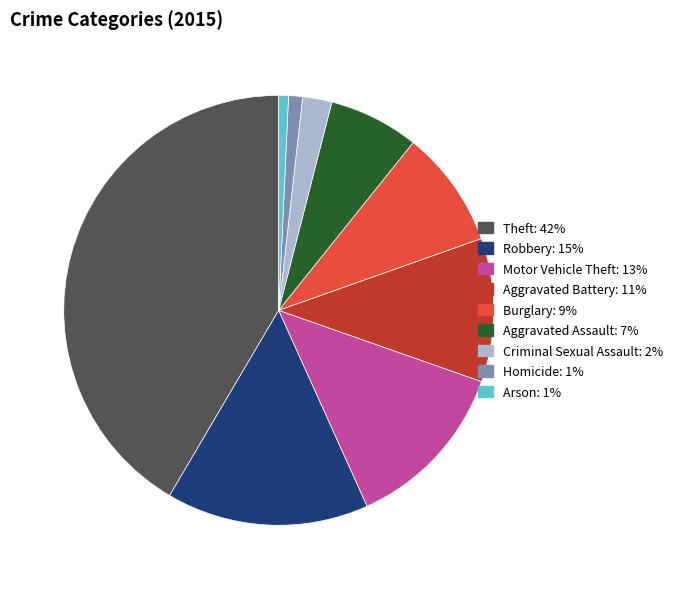

What is the largest slice in the pie chart?

Theft